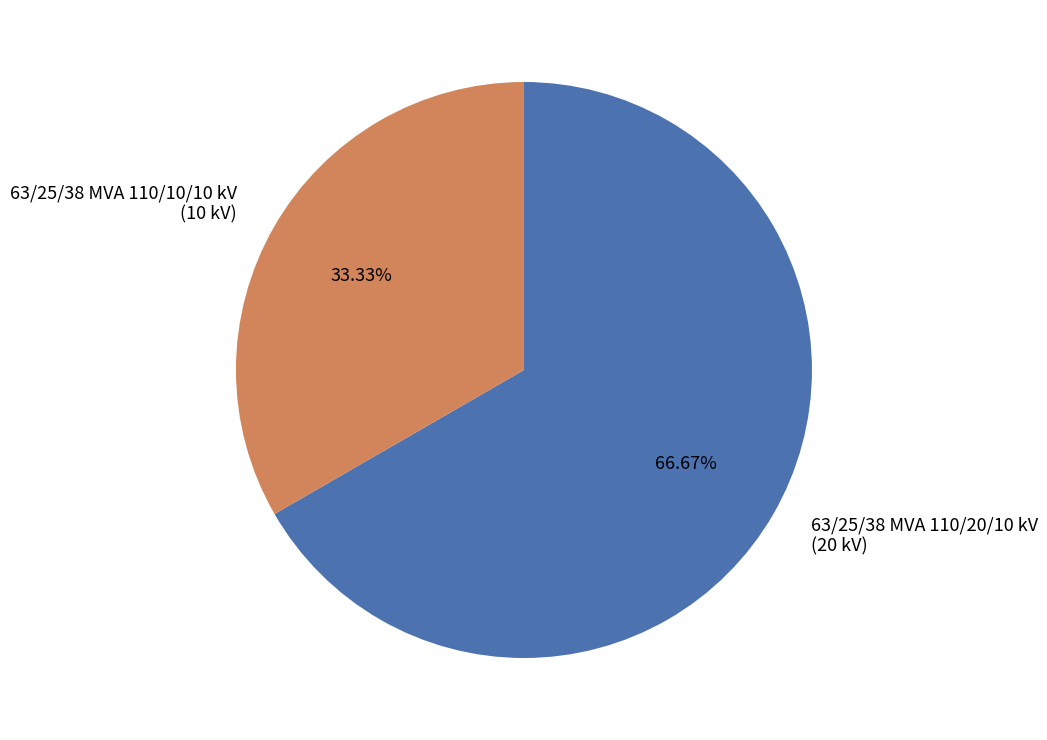

Count the number of slices in the pie.

2